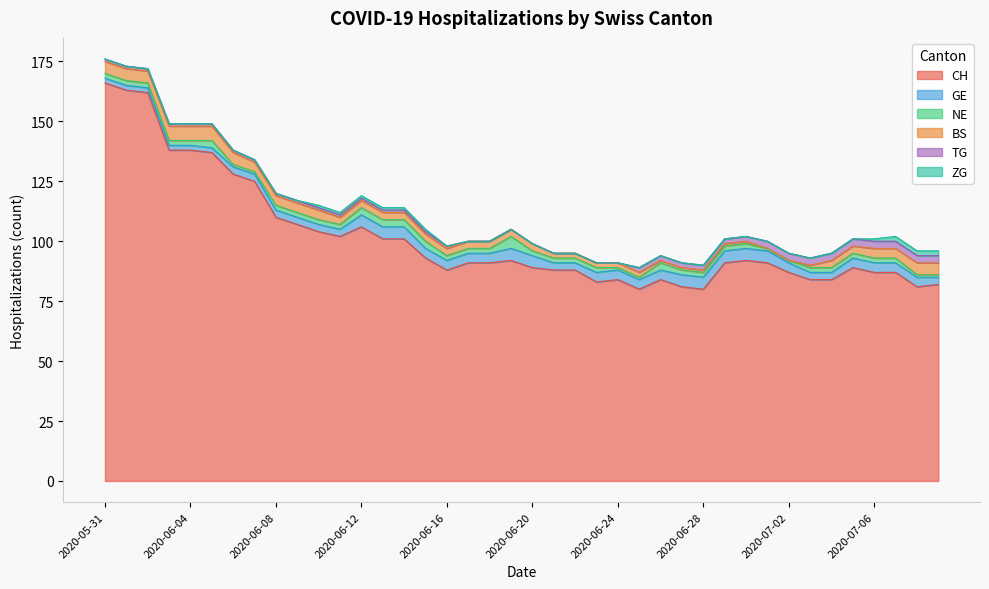

At which label is ZG closest to 1?

2020-06-10